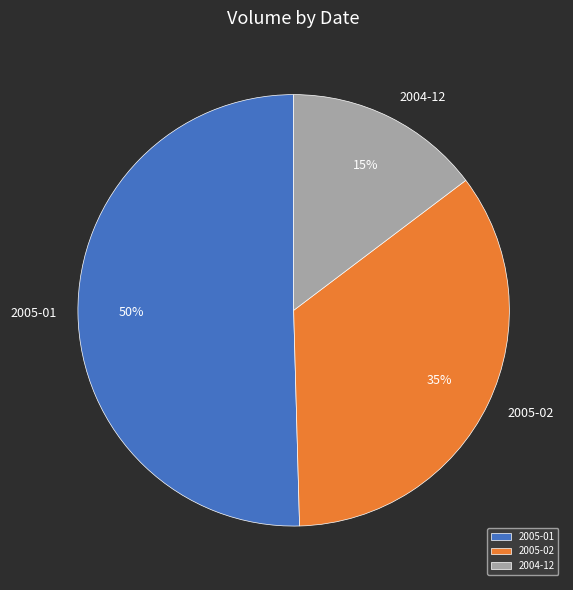

Which category has the smallest portion of the pie?

2004-12